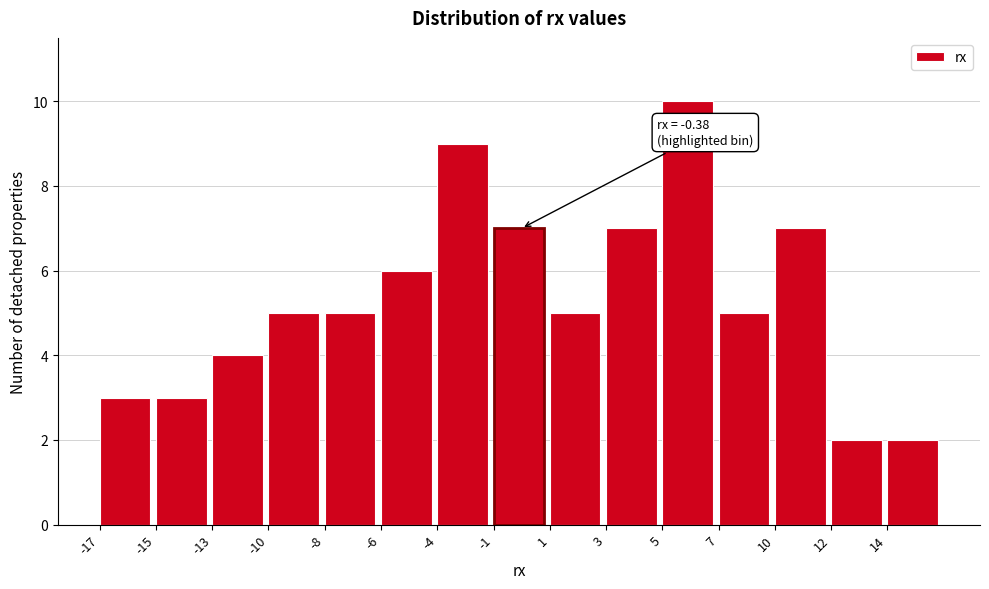

Reading left to right, what are all the values shown in this chart?

3	3	4	5	5	6	9	7	5	7	10	5	7	2	2